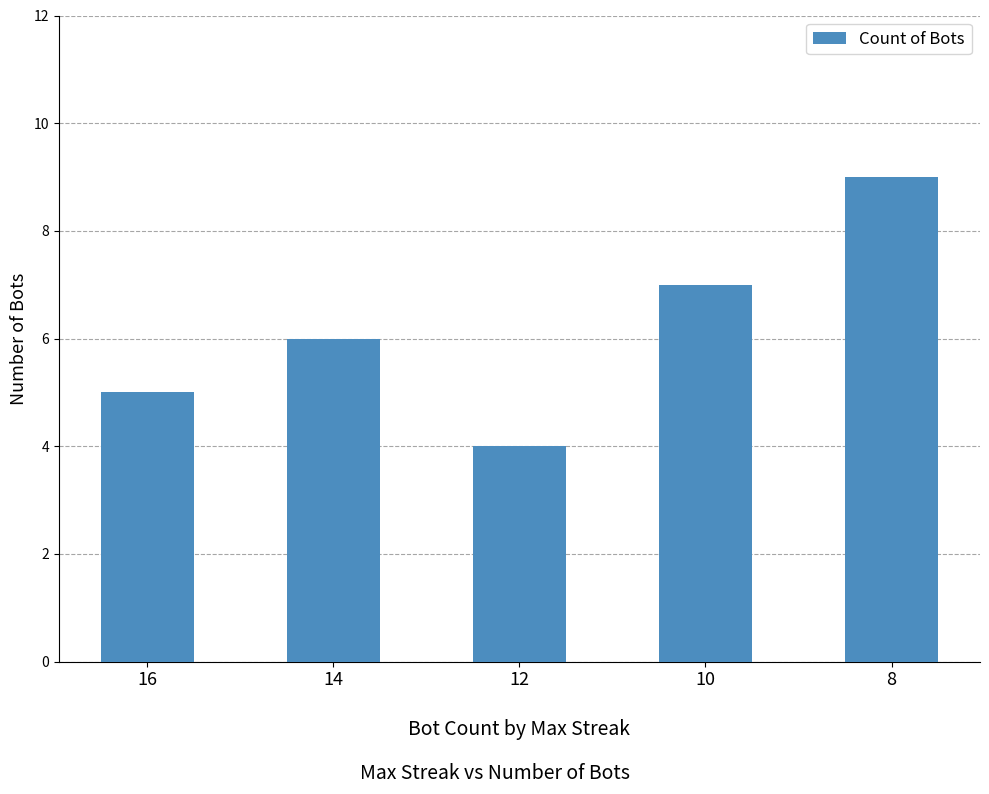

What value does the data have at 16?

5